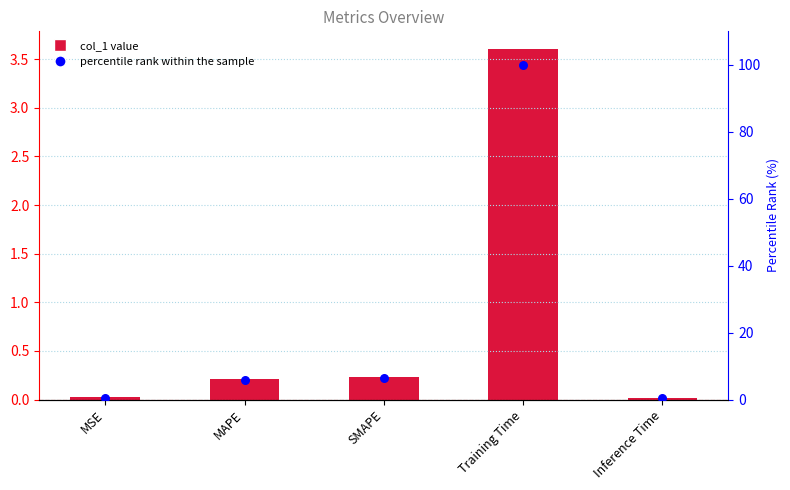

Is the value of percentile rank at MSE greater than the value of col_1 at Inference Time?

Yes